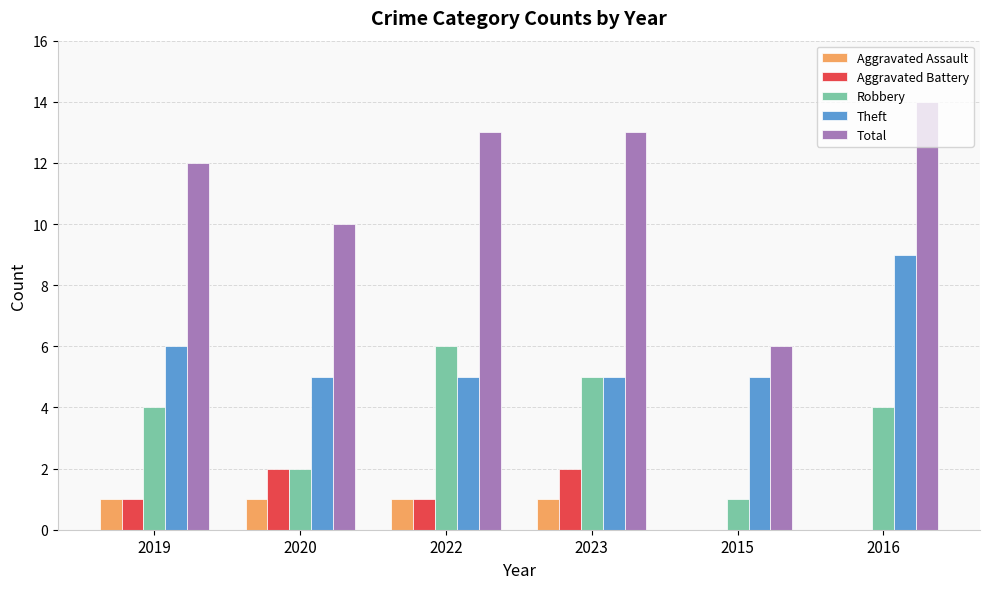

Which series has the largest range (max minus min)?

Total